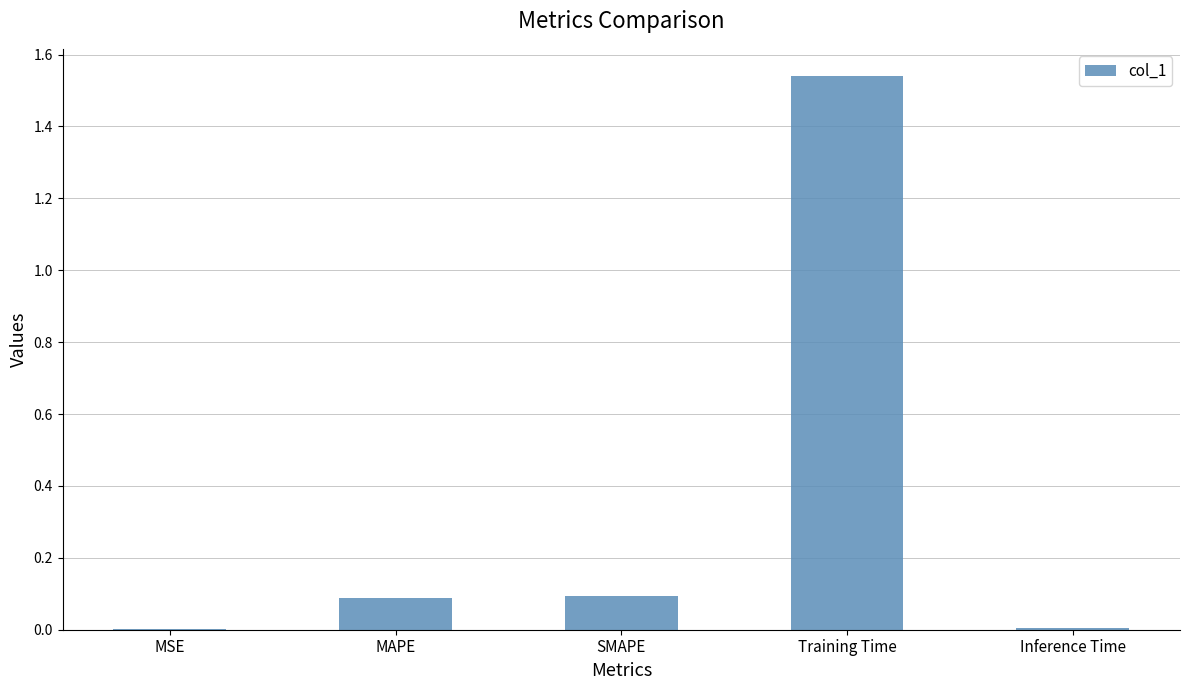

What is the sum of all values?

1.7